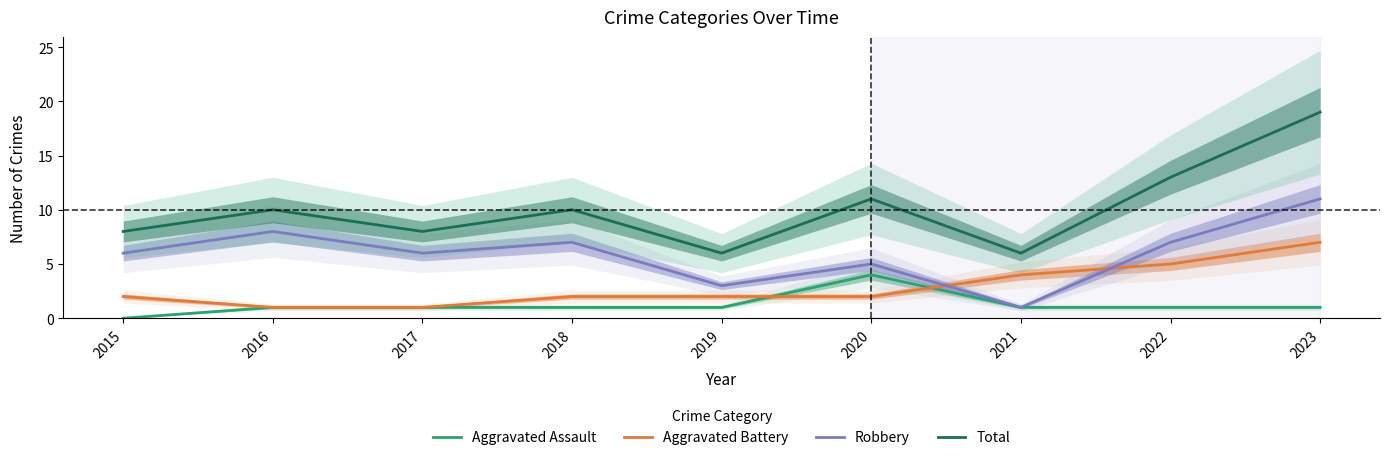

Which series has the widest spread of values?

Total